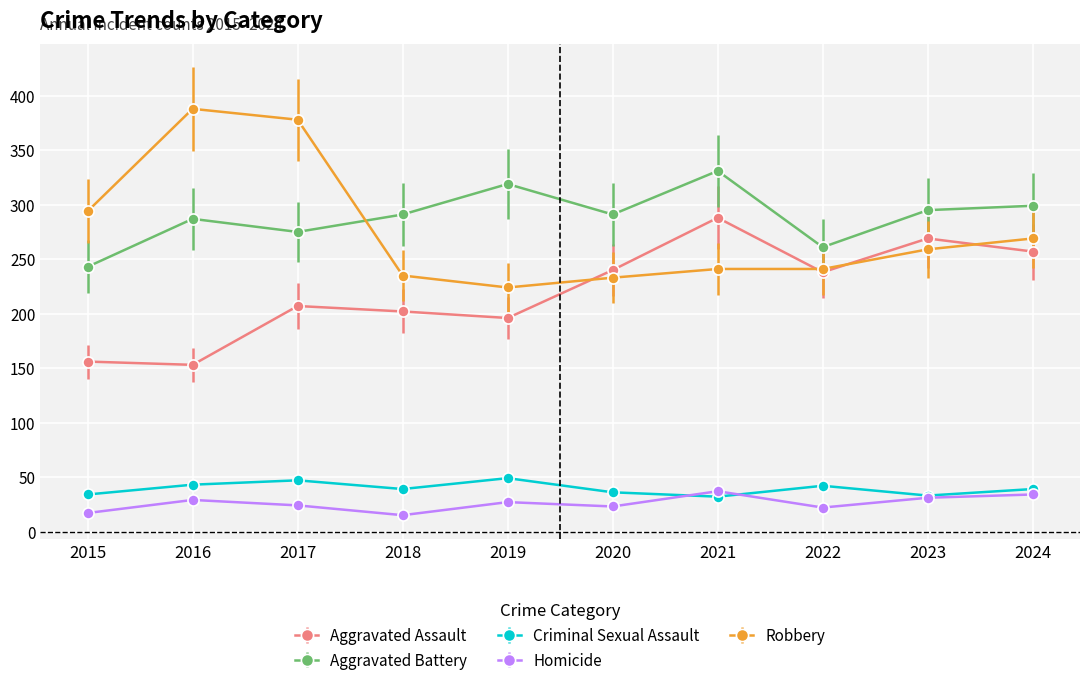

Which series changed the most between 2015 and 2016?

Robbery